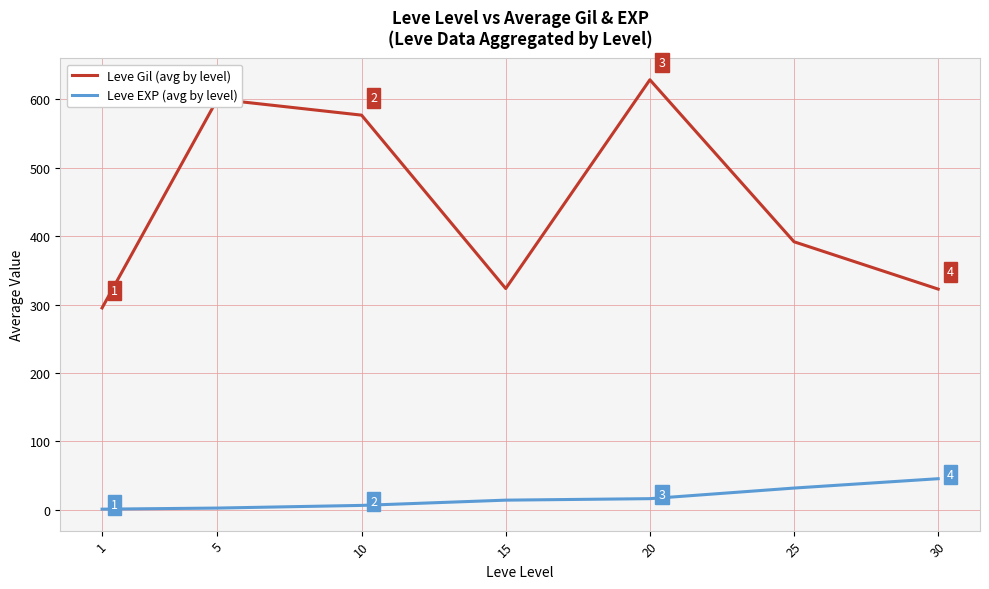

What is the average value of the Leve Gil (avg by level) series?

448.2